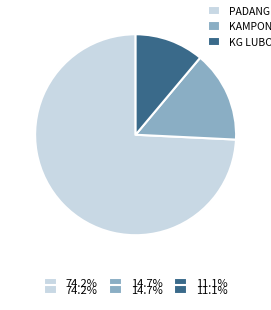

Do 74.2% and 14.7% together represent more than half of the pie?

Yes